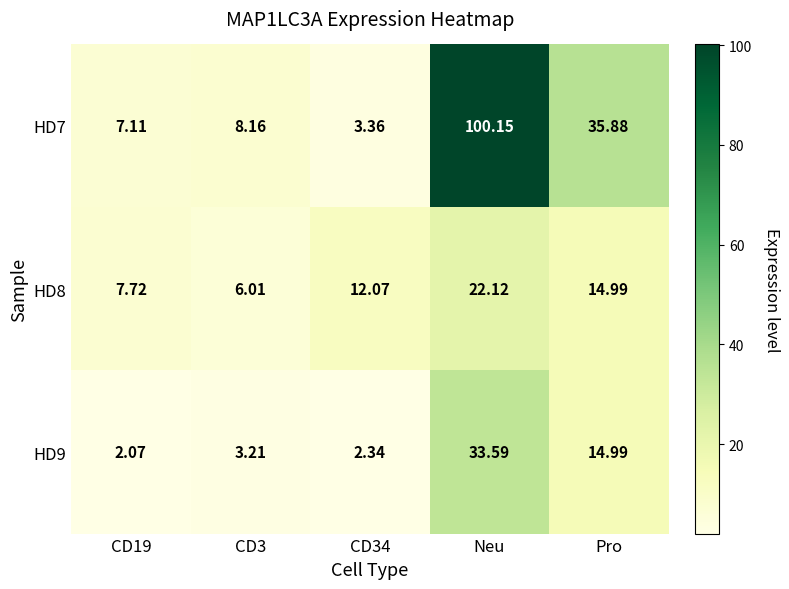

At which category is the sum across all series the highest?

Neu